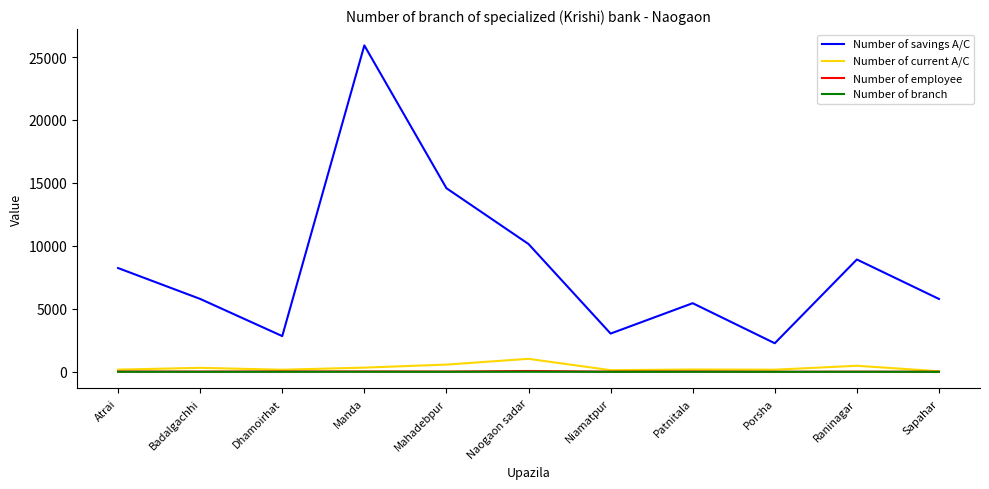

At which label is Number of savings A/C closest to 14095?

Mahadebpur